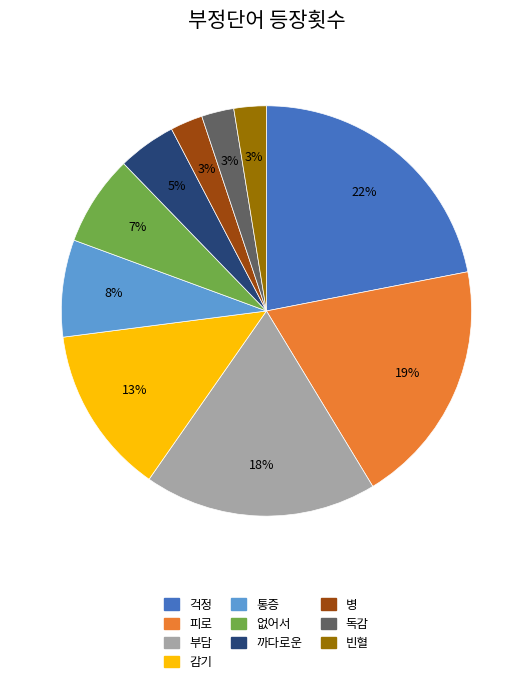

To the nearest percent, what is the difference between the largest and smallest slice percentages?

19%